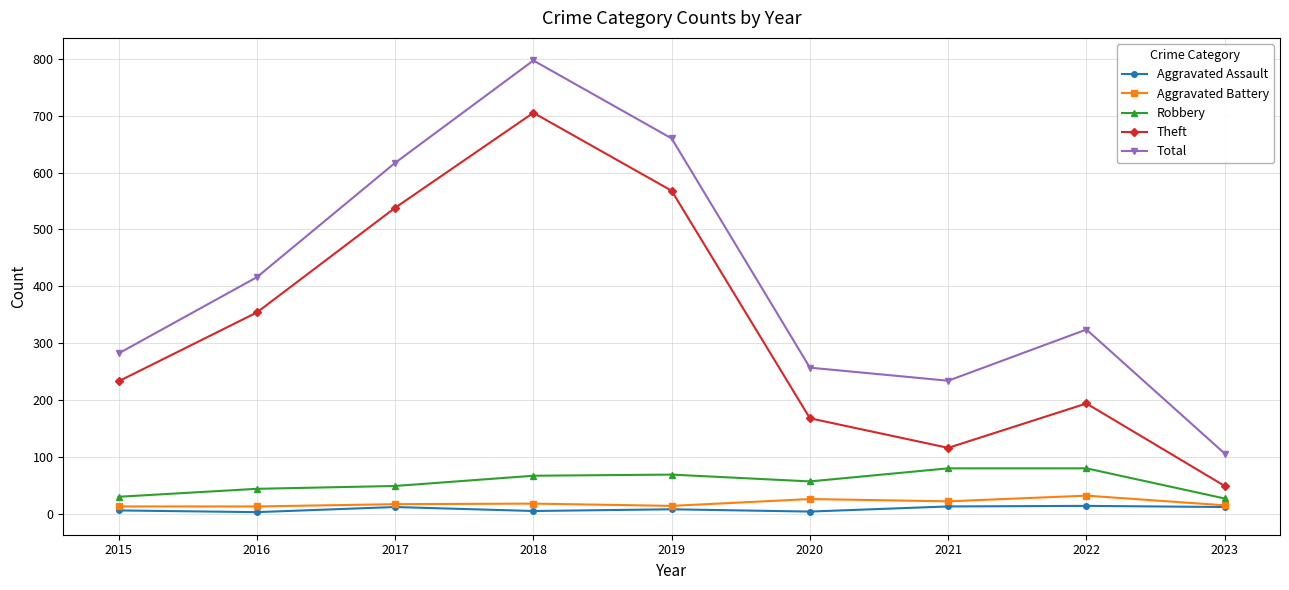

What is the sum of all Robbery values?

503